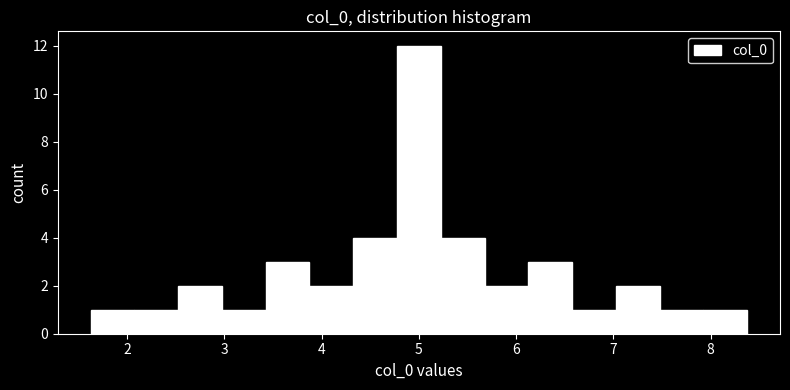

How tall is the bar that spans 2.5 to 3.0 on the x-axis? Neither the bar edges nor the heights are printed on the chart, so give them approximately, as read against the axes.

2